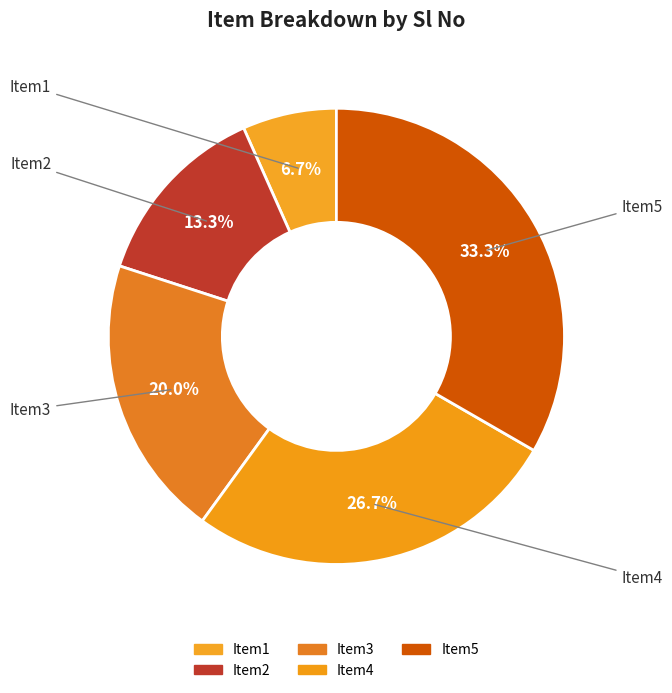

What is the total percentage of Item5 and Item3?

53.3%